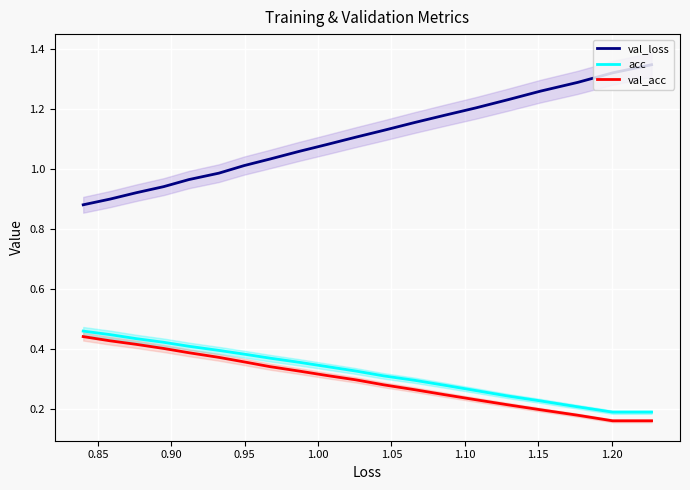

True or false: val_loss has a value of 1.2 at 1.10.

True